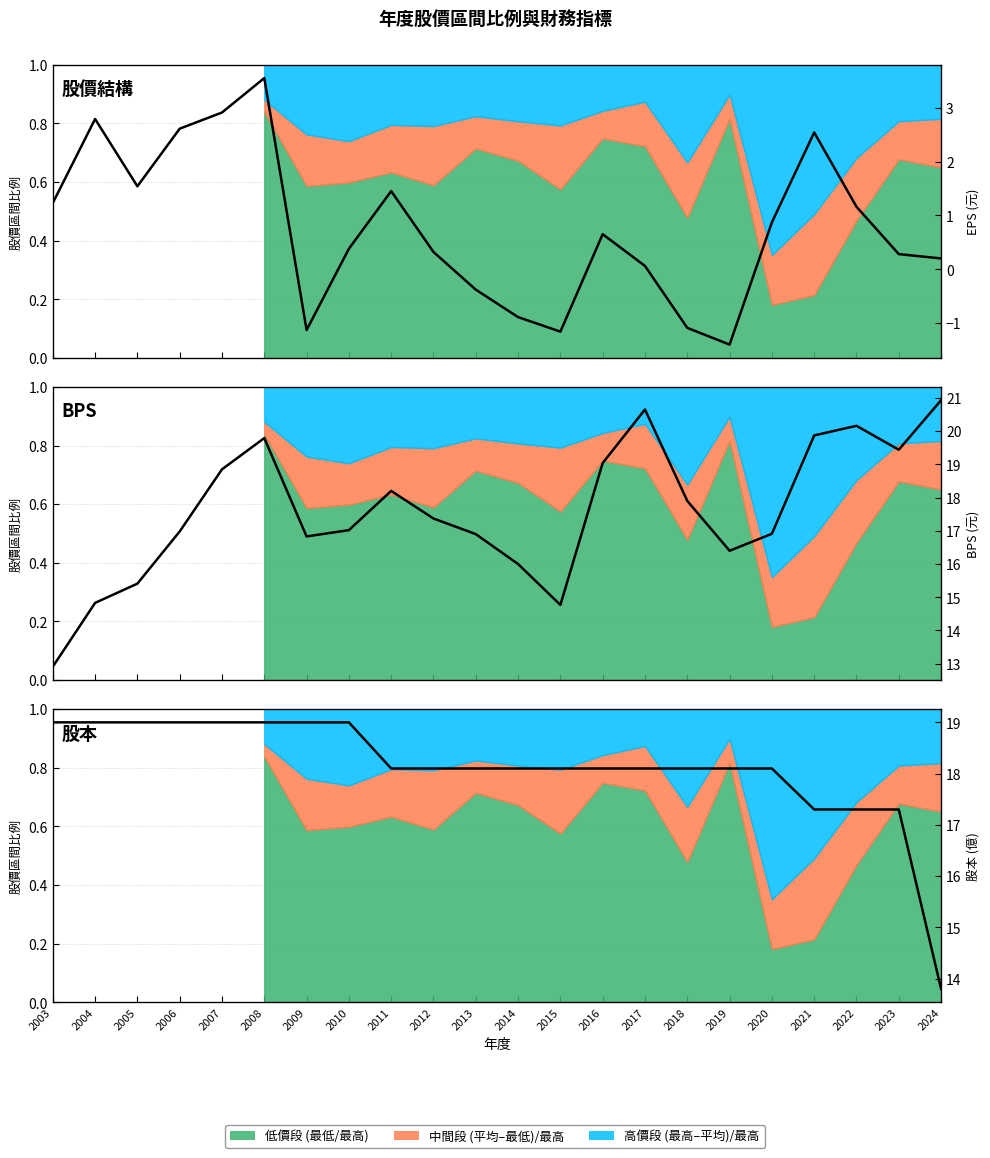

Rank the categories by BPS (元) value from lowest to highest.

2003, 2015, 2004, 2005, 2014, 2019, 2009, 2013, 2020, 2006, 2010, 2012, 2018, 2011, 2007, 2016, 2023, 2008, 2021, 2022, 2017, 2024